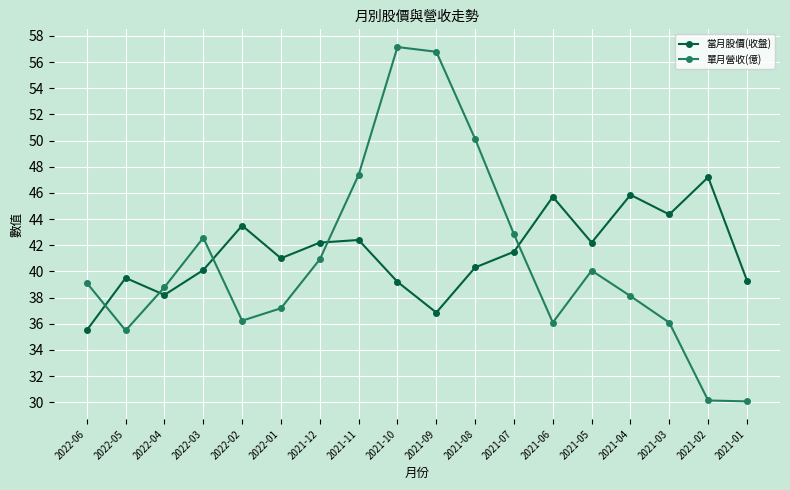

Rank the series by their maximum value, from lowest to highest.

當月股價(收盤), 單月營收(億)